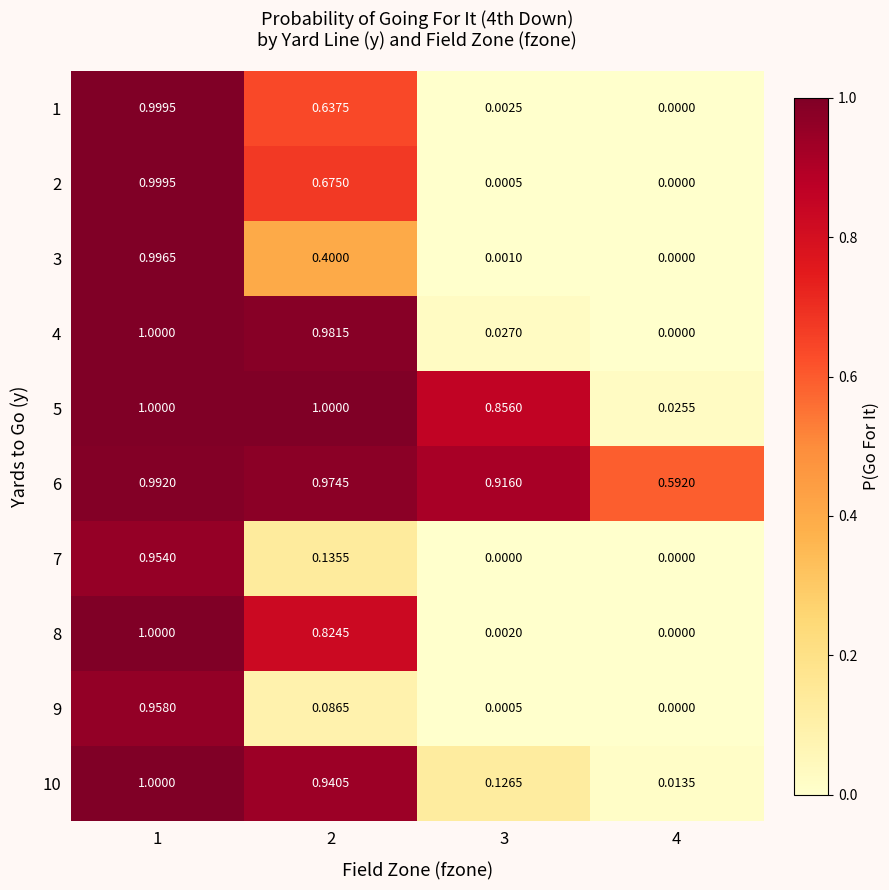

What is the spread (max minus min) of values at 2?

0.9